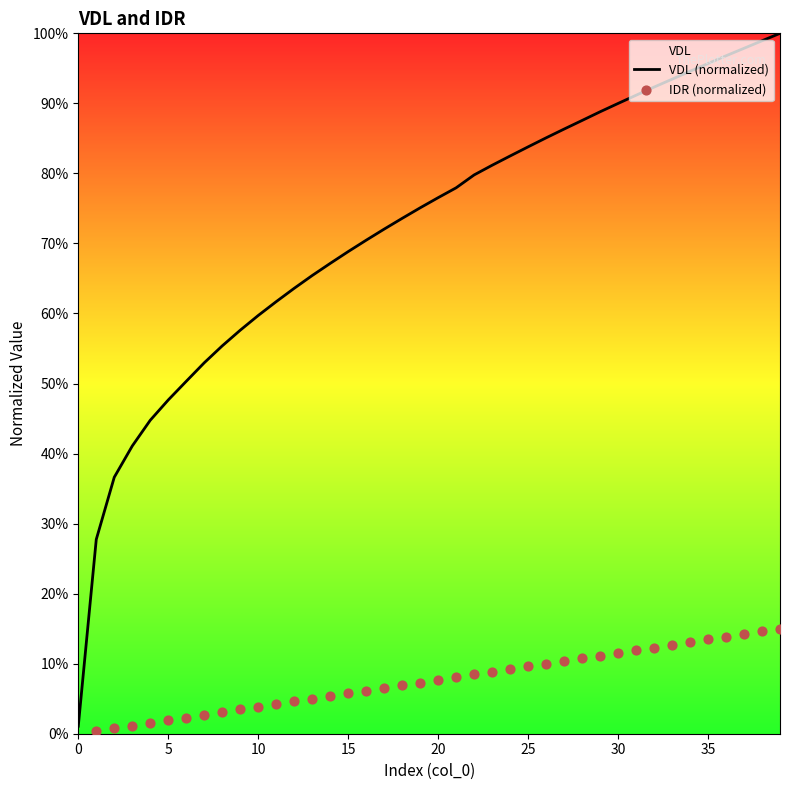

What is the change in value from 6 to 27?

+0.4